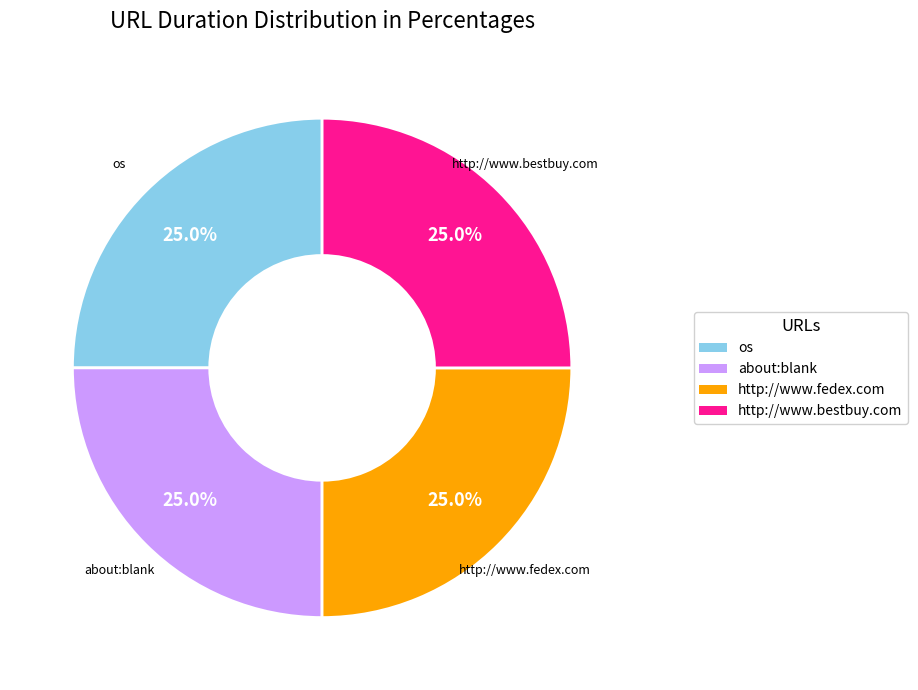

What percentage is the http://www.fedex.com slice, to the nearest percent?

25%